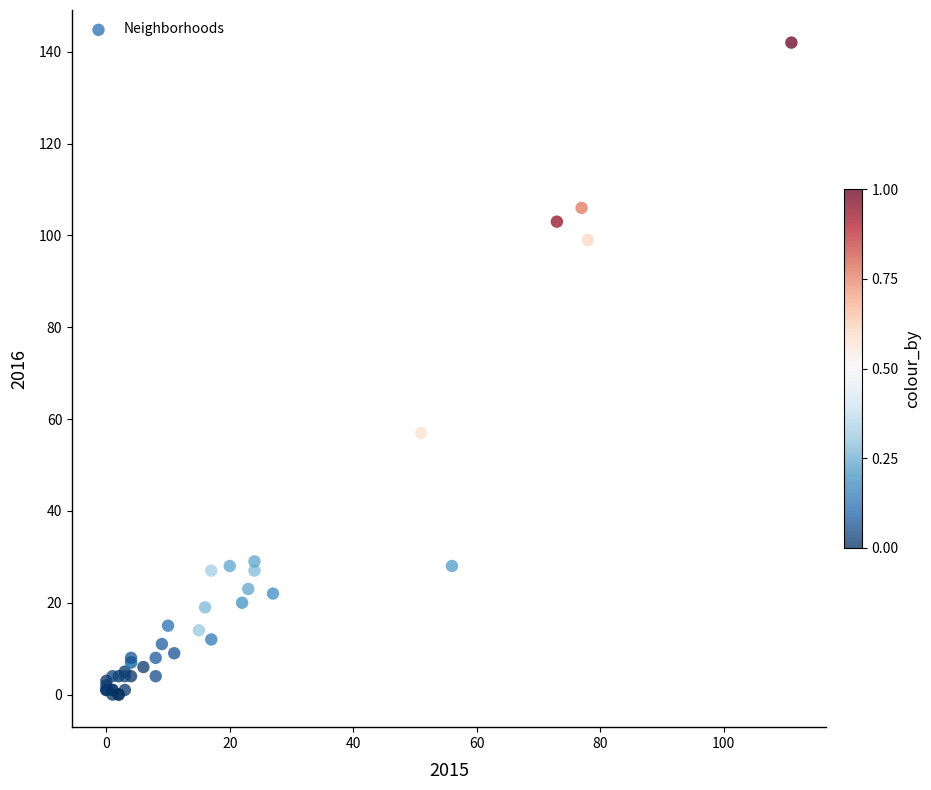

What Y value in the scatter plot is closest to 71?

57